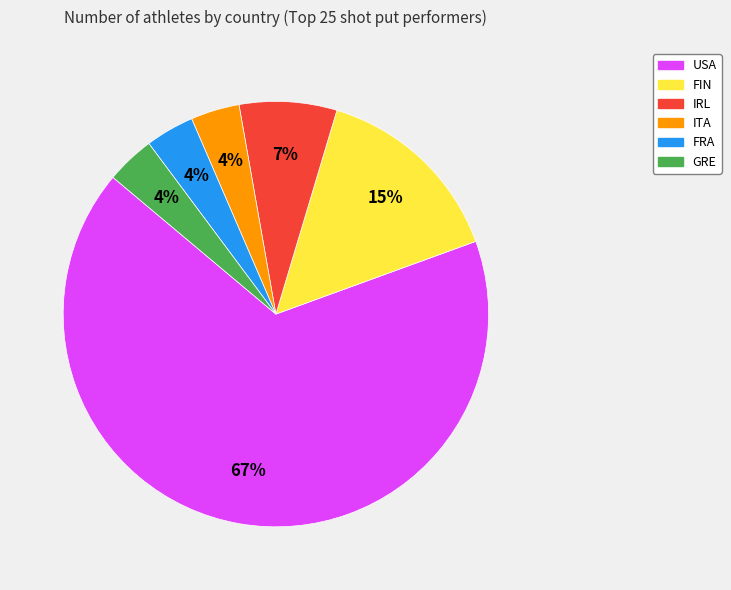

To the nearest percent, what is the average slice percentage?

17%